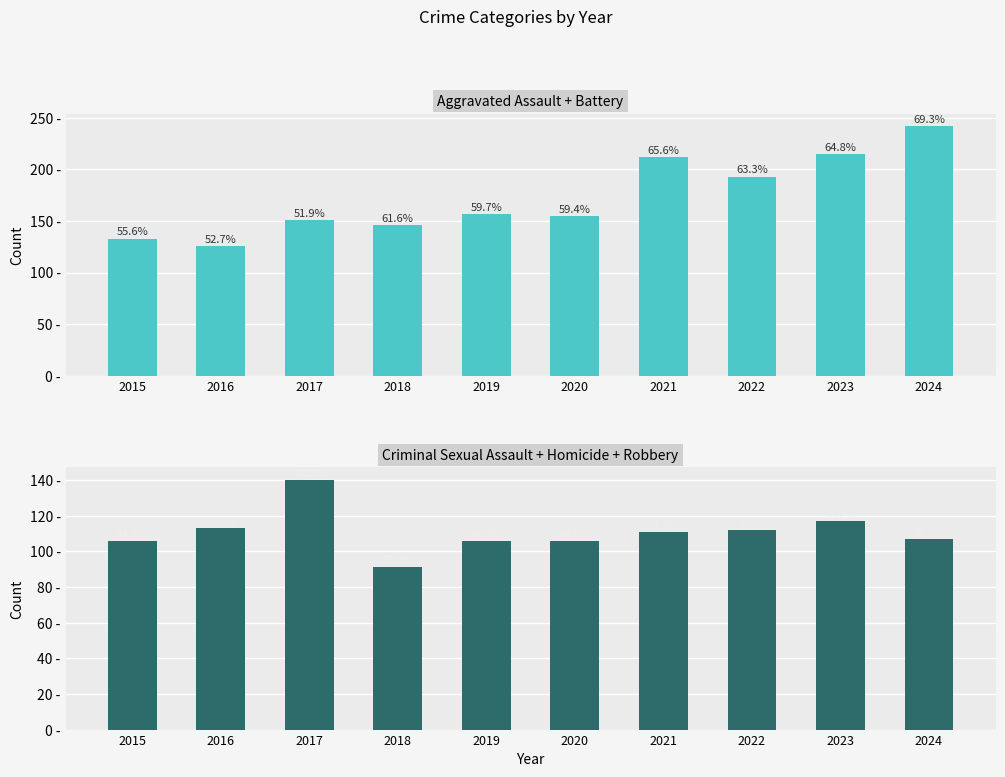

What is the difference between the CSA + Homicide + Robbery values at 2018 and 2023?

26